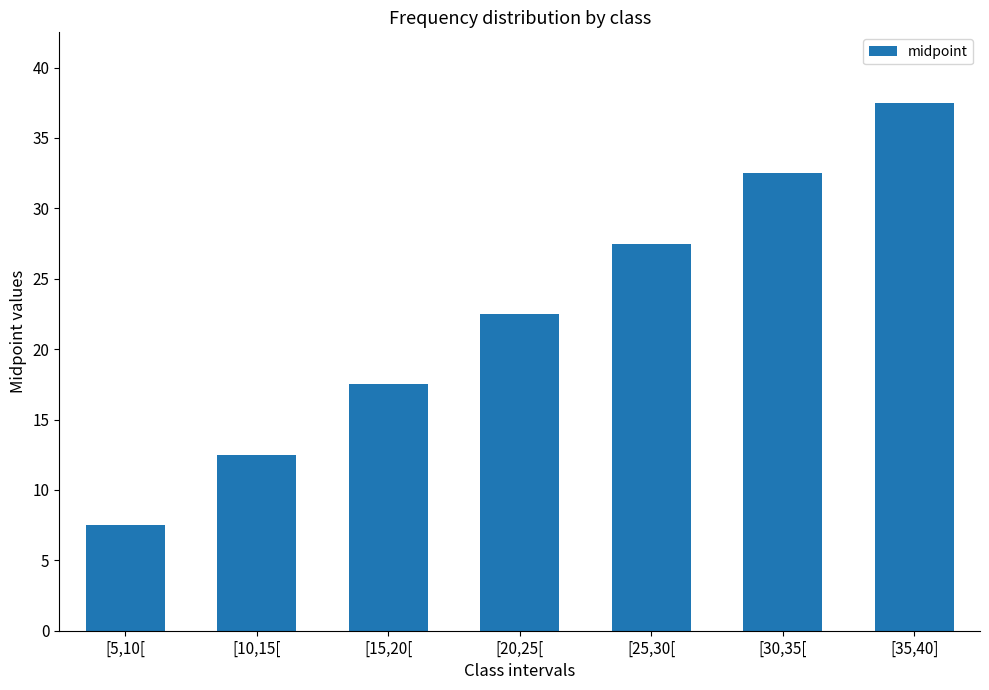

Which category has the highest value across all series?

[35,40]